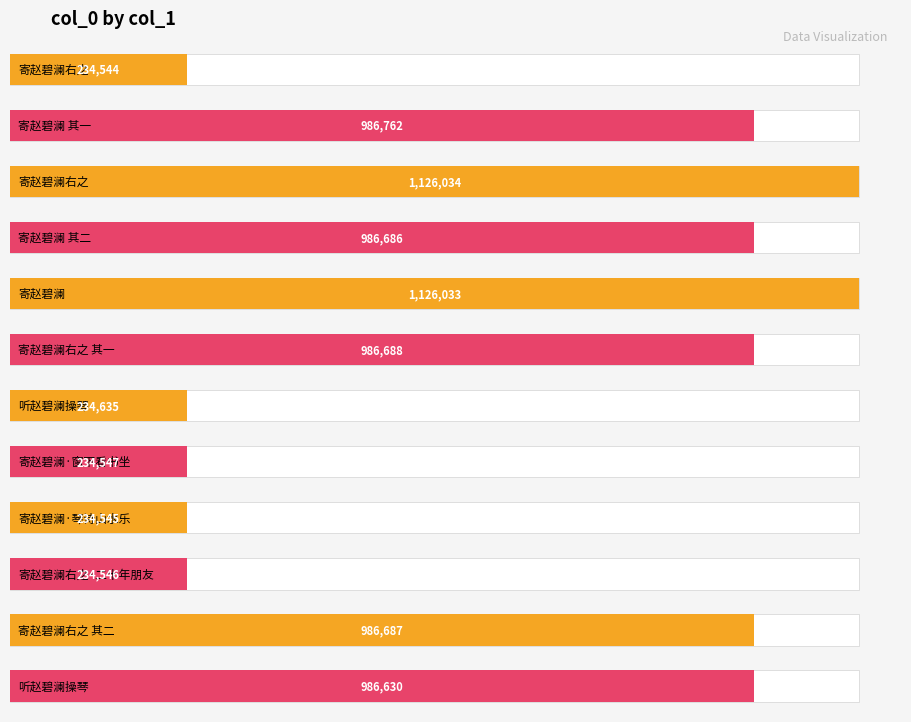

Rank the categories by value from highest to lowest.

寄赵碧澜右之, 寄赵碧澜, 寄赵碧澜 其一, 寄赵碧澜右之 其一, 寄赵碧澜右之 其二, 寄赵碧澜 其二, 听赵碧澜操琴, 听赵碧澜操琴, 寄赵碧澜·窗下看书坐, 寄赵碧澜右之·二十年朋友, 寄赵碧澜·琴诗山水乐, 寄赵碧澜右之